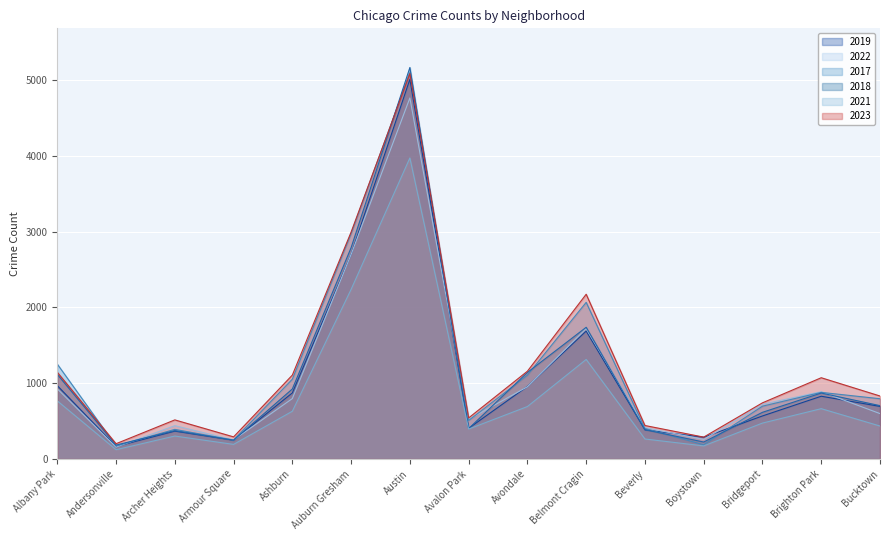

At which category does the chart reach its minimum across all series?

Andersonville